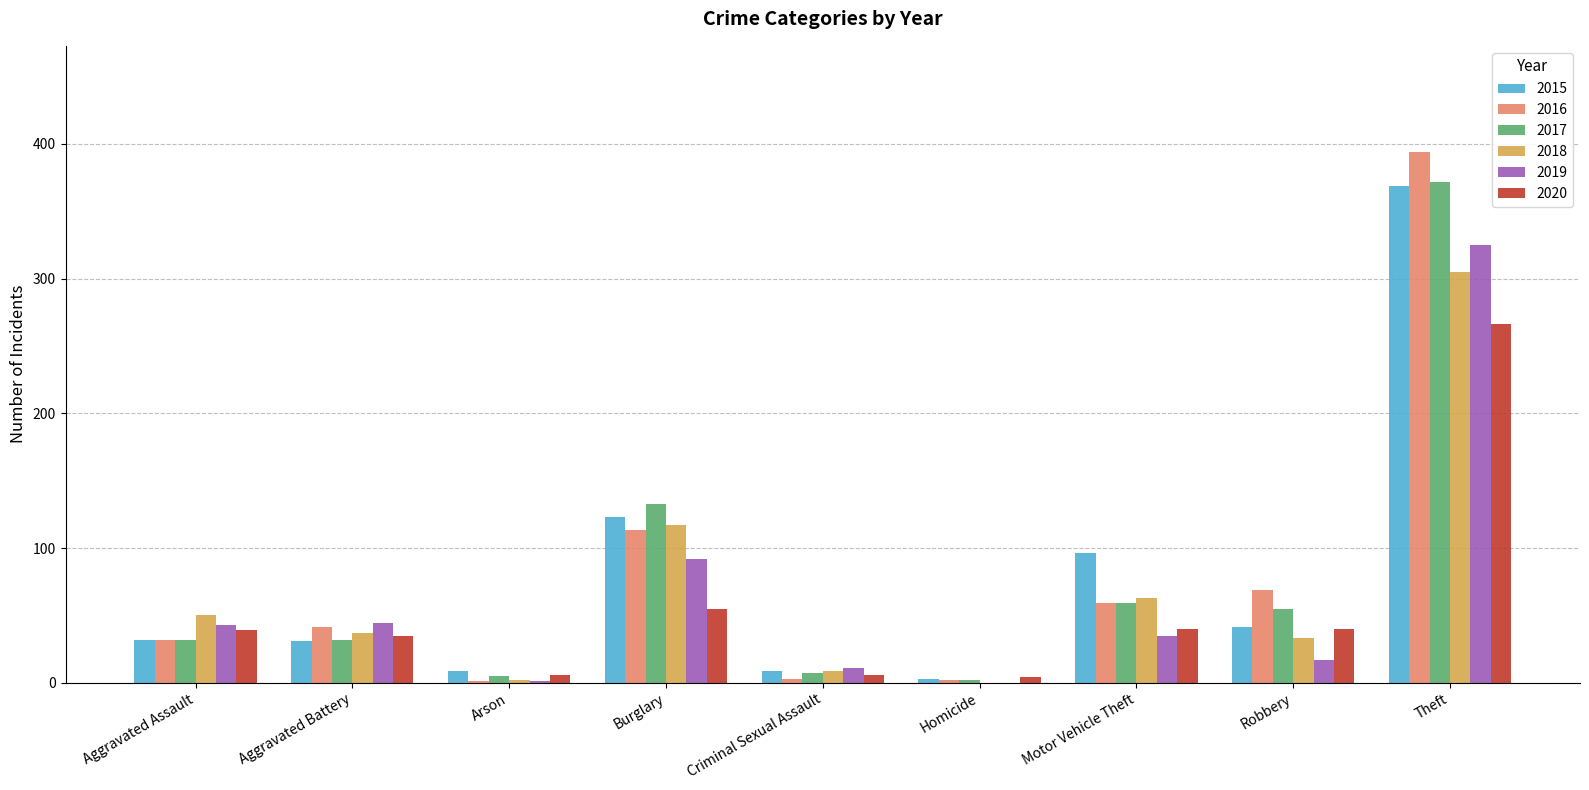

Is it true that 2015 equals 59 at Burglary?

False